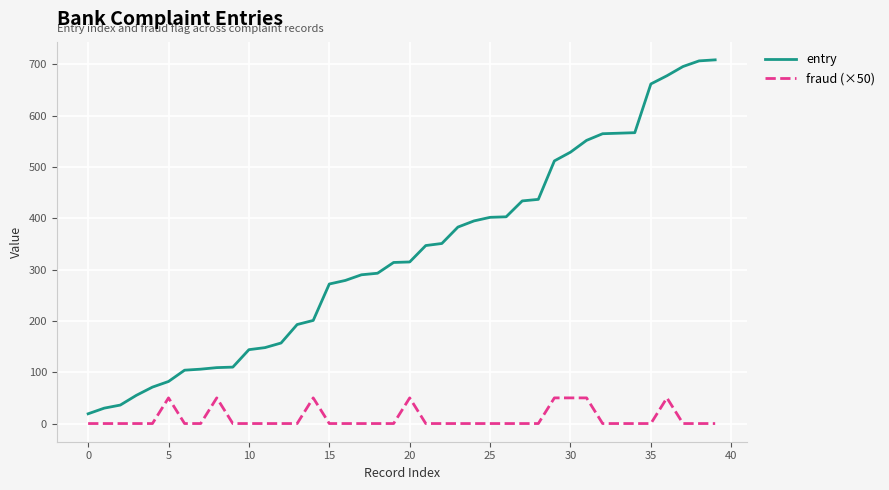

True or false: fraud (×50) and entry cross at least once.

False